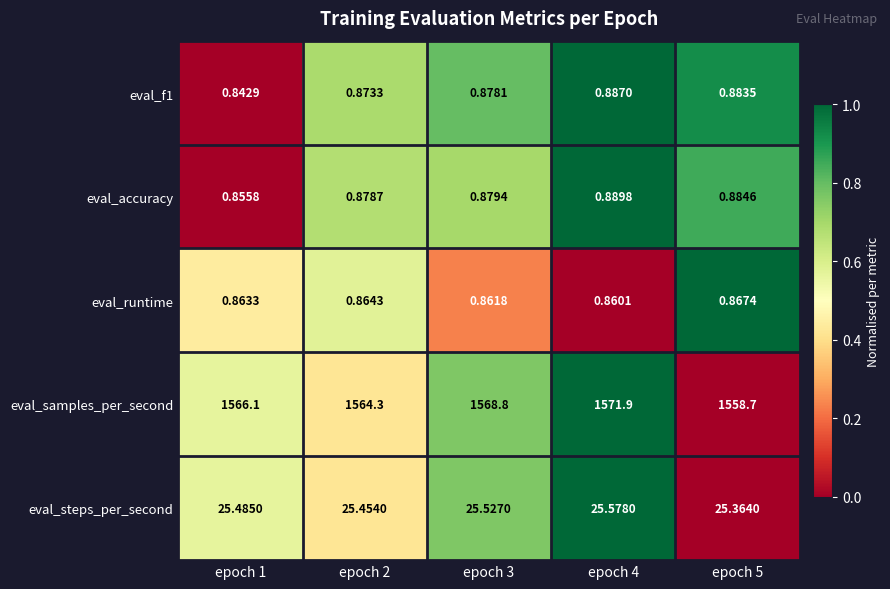

Between epoch 1 and epoch 4, which series saw the biggest shift?

eval_samples_per_second